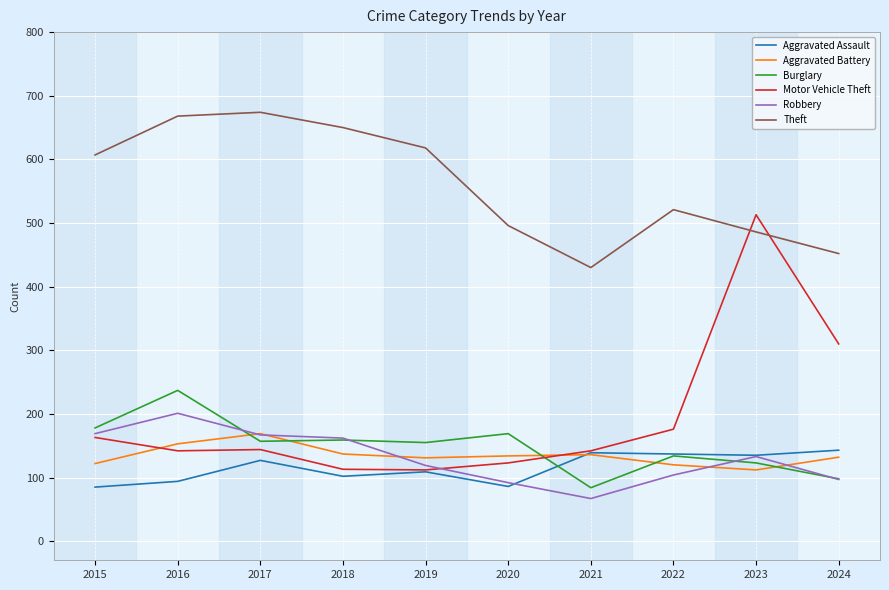

At how many categories does at least one series exceed 129?

10